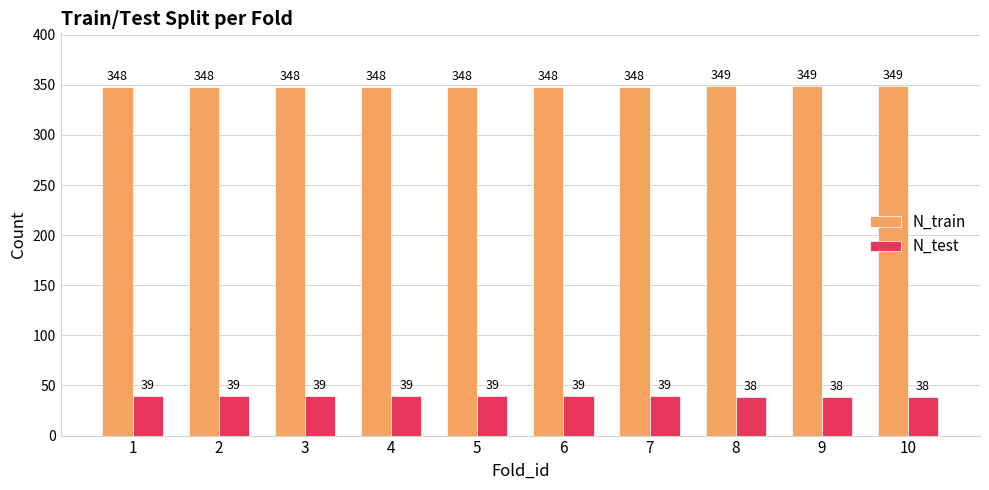

What is the total value across all series at 9?

387